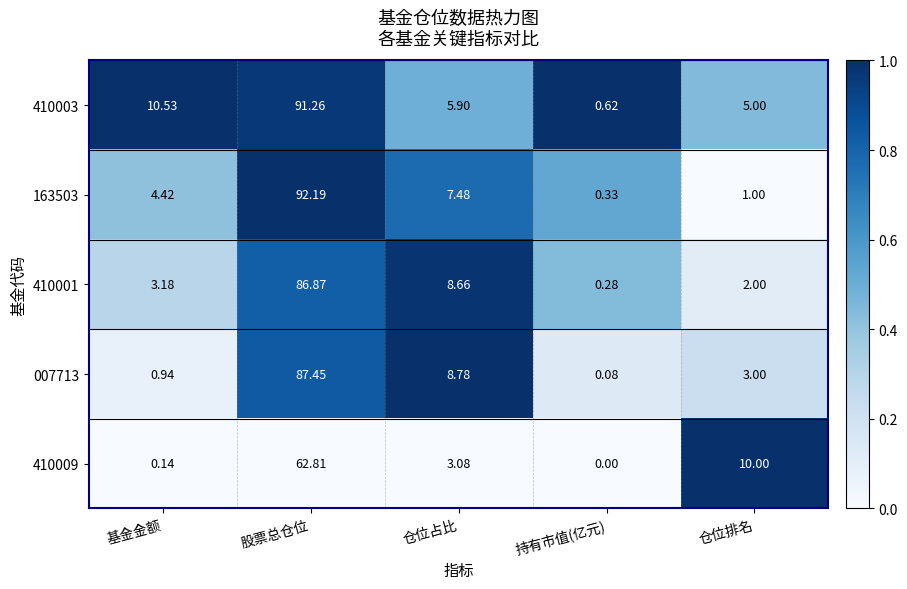

At which category is the sum across all series the highest?

股票总仓位